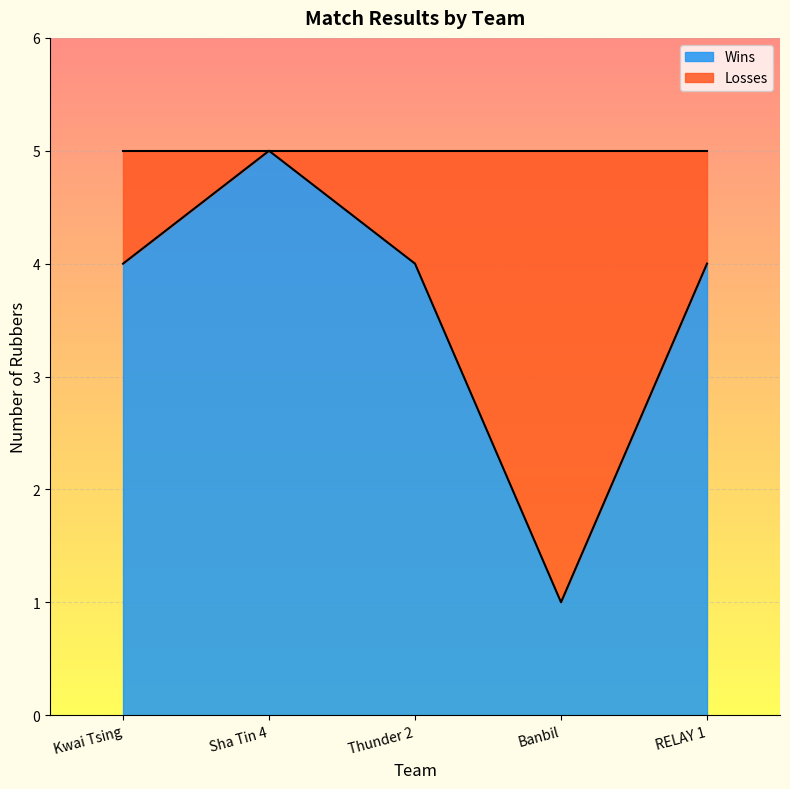

What is the maximum value shown in the chart?

5